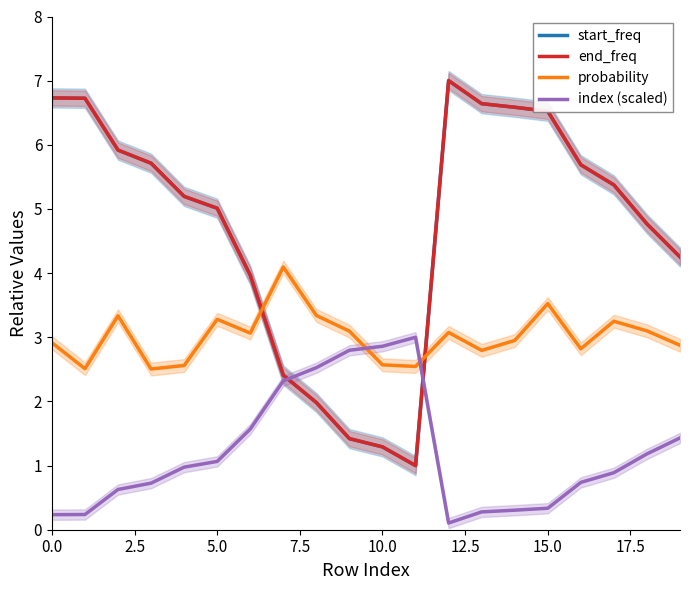

What is the difference between the maximum and minimum values in the start_freq series?

6.0